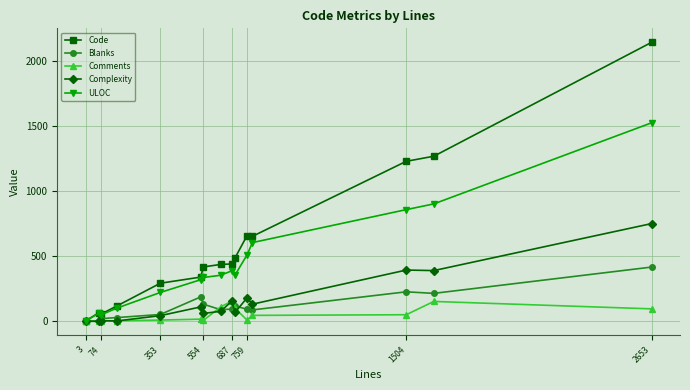

Which series has the largest total across all categories?

Code